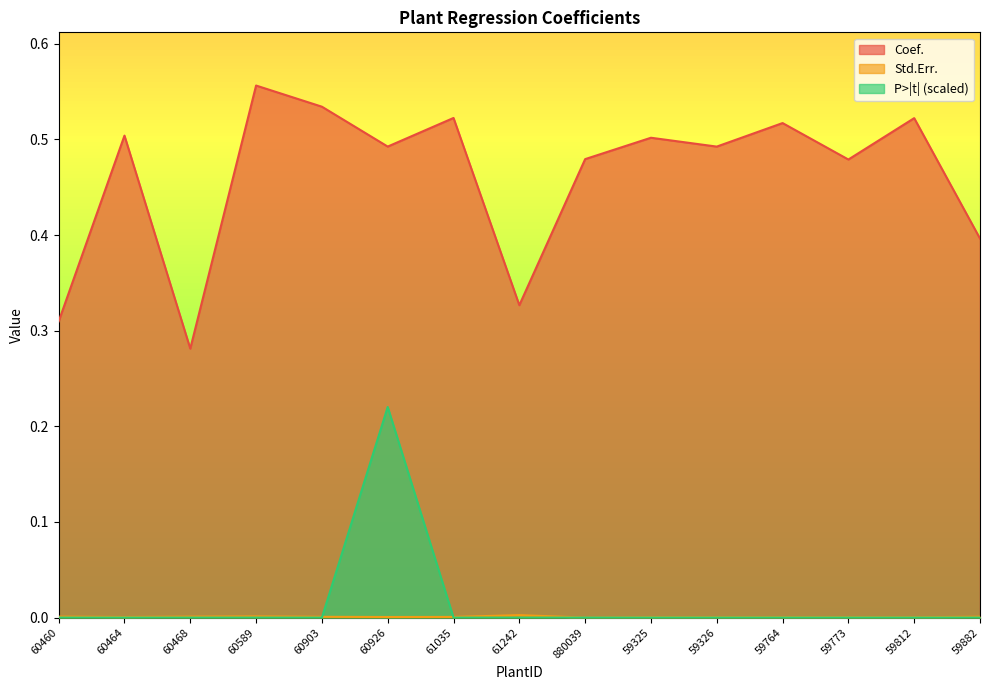

Is it true that Std.Err. equals 0.0 at 60926?

False